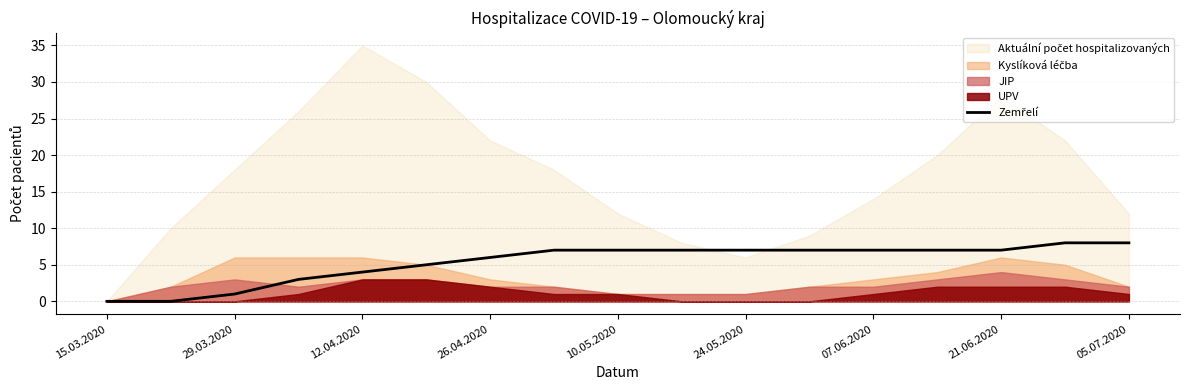

Reading left to right, extract all data points from this chart.

0	0	1	3	4	5	6	7	7	7	7	7	7	7	7	8	8